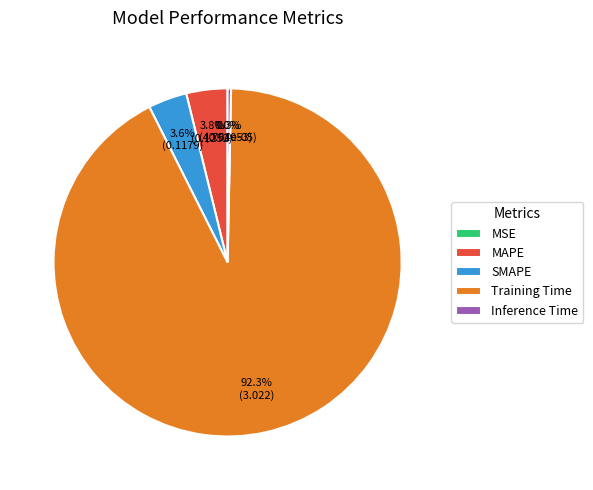

Which slice represents more than half of the pie?

Training Time